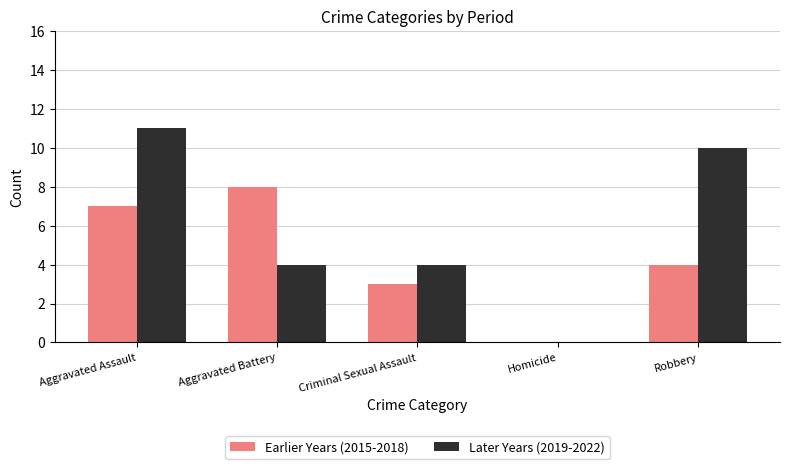

Between Criminal Sexual Assault and Robbery, which series saw the biggest shift?

Later Years (2019-2022)